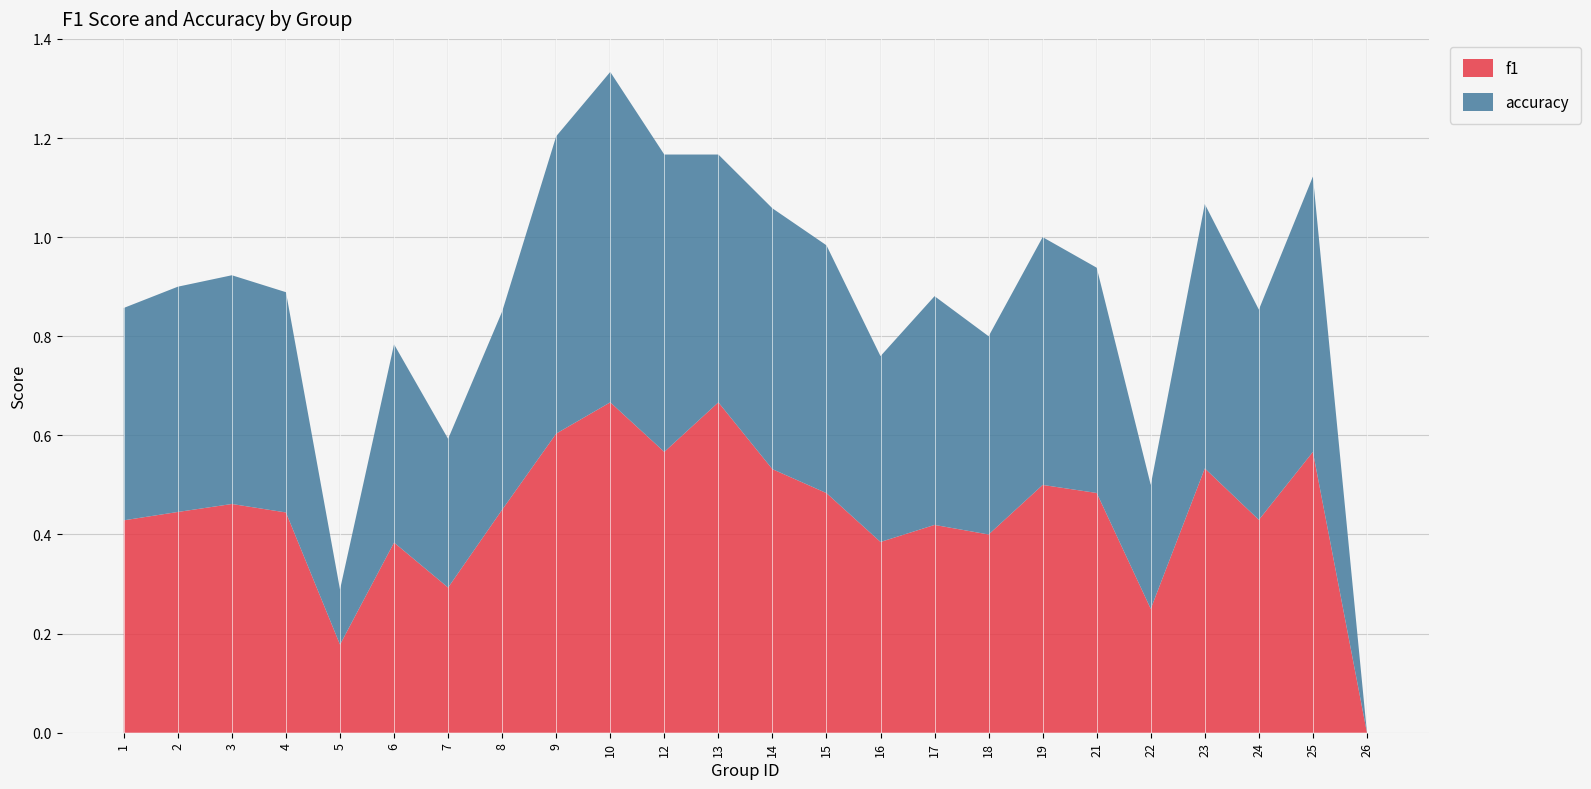

Reading left to right, extract all data points from this chart.

f1: 1=0.4	2=0.4	3=0.5	4=0.4	5=0.2	6=0.4	7=0.3	8=0.5	9=0.6	10=0.7	12=0.6	13=0.7	14=0.5	15=0.5	16=0.4	17=0.4	18=0.4	19=0.5	21=0.5	22=0.2	23=0.5	24=0.4	25=0.6	26=0.0
accuracy: 1=0.4	2=0.5	3=0.5	4=0.4	5=0.1	6=0.4	7=0.3	8=0.4	9=0.6	10=0.7	12=0.6	13=0.5	14=0.5	15=0.5	16=0.4	17=0.5	18=0.4	19=0.5	21=0.5	22=0.2	23=0.5	24=0.4	25=0.6	26=0.0